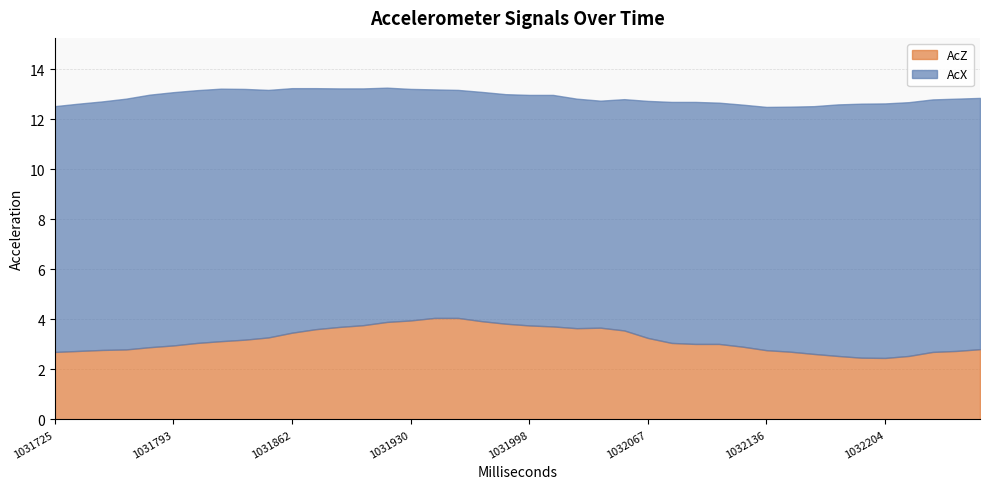

True or false: AcX has a value of 10.1 at 1031821.

True